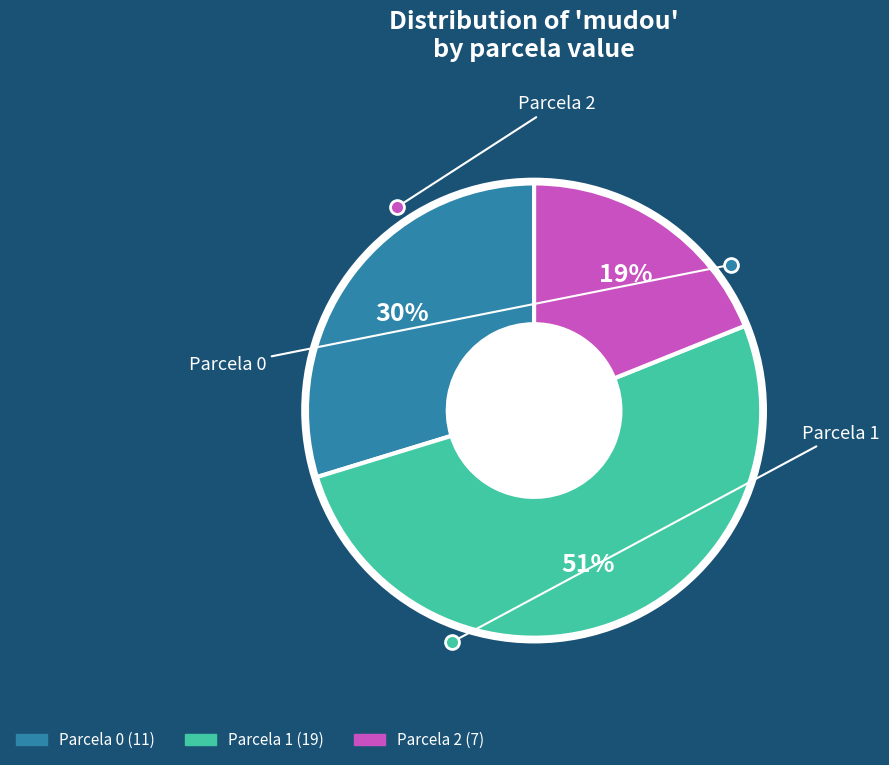

Is there a majority slice in this chart?

Yes